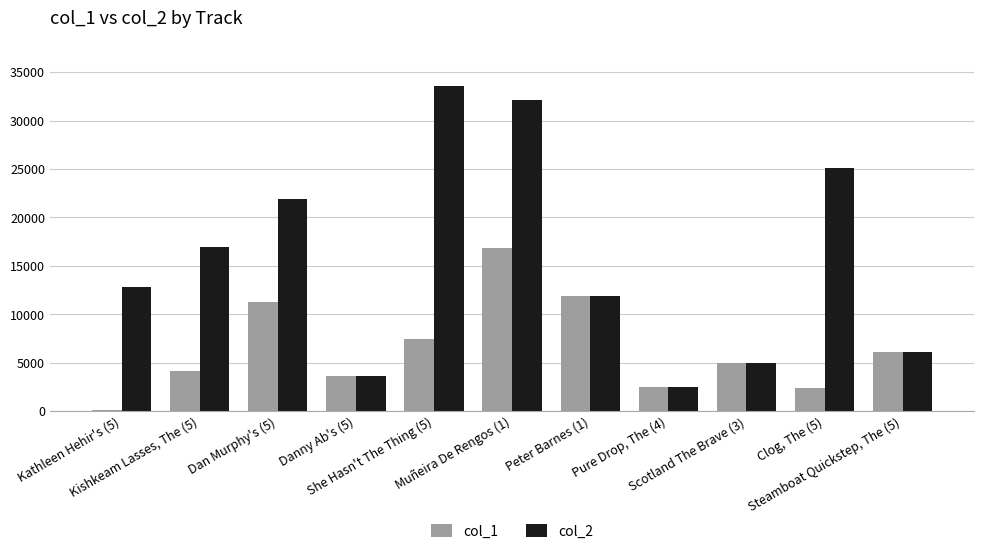

The col_2 series shows 20531 at Kathleen Hehir's (5). True or false?

False